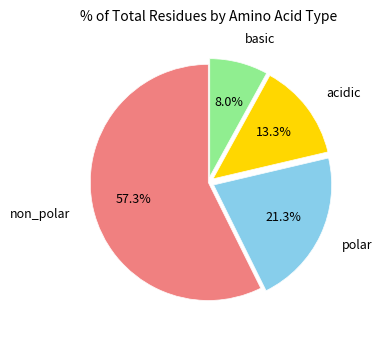

What is the smallest slice in the pie chart?

basic